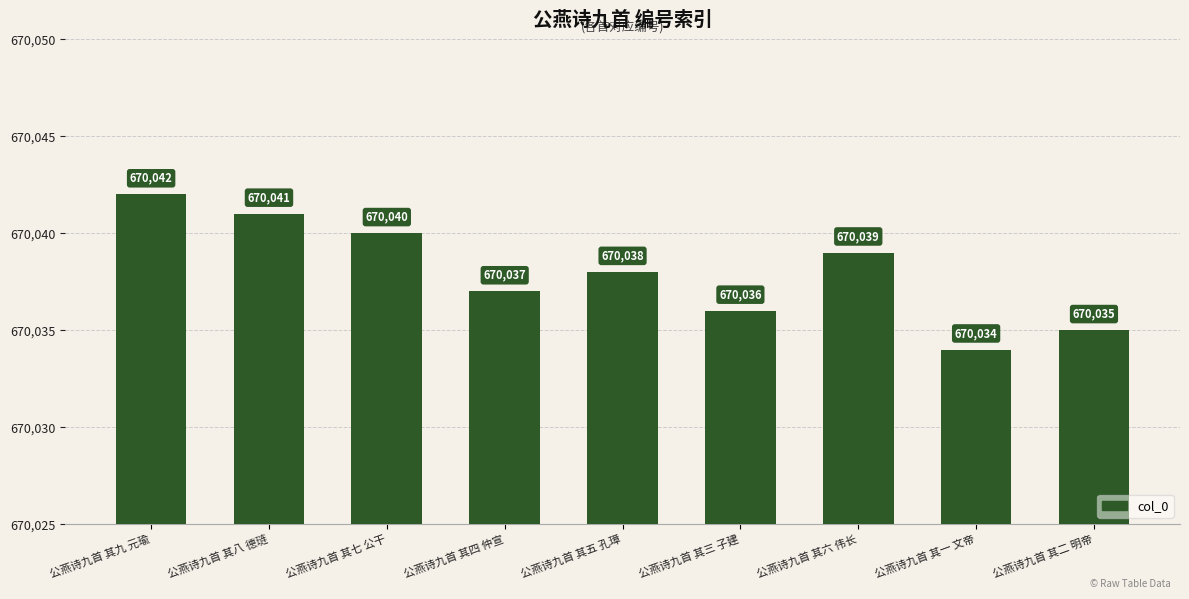

What is the difference between the maximum and minimum values?

8